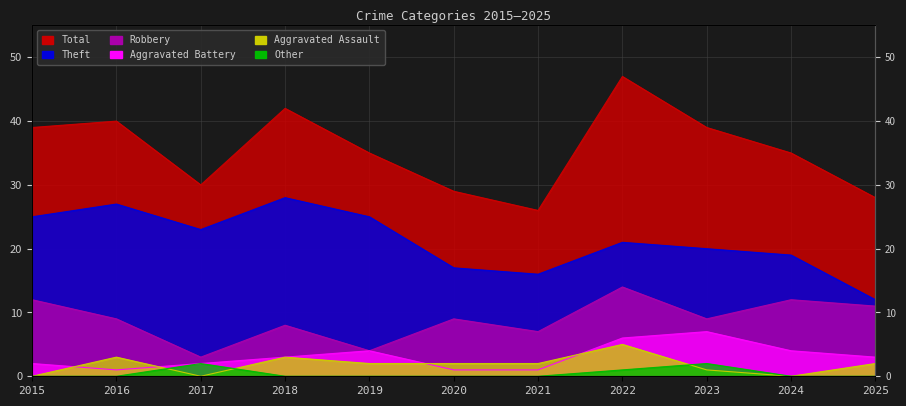

What is the spread (max minus min) of values at 2021?

26